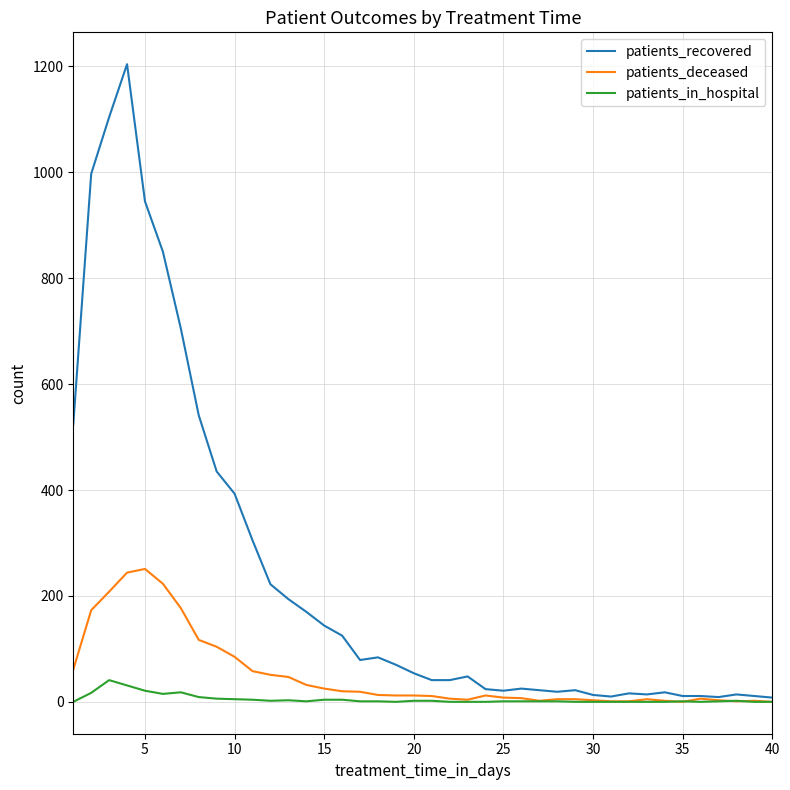

How many lines are shown in the chart?

3